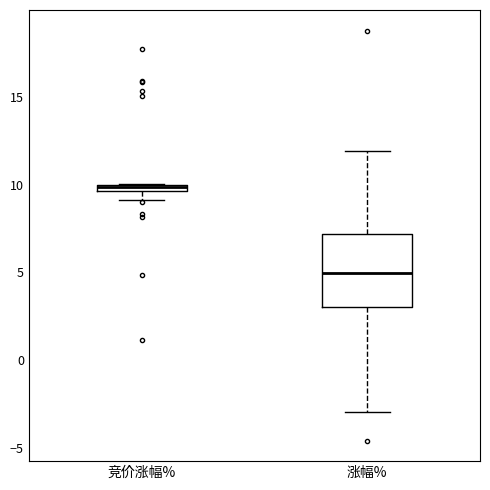

Which box's median line is the highest?

竞价涨幅%